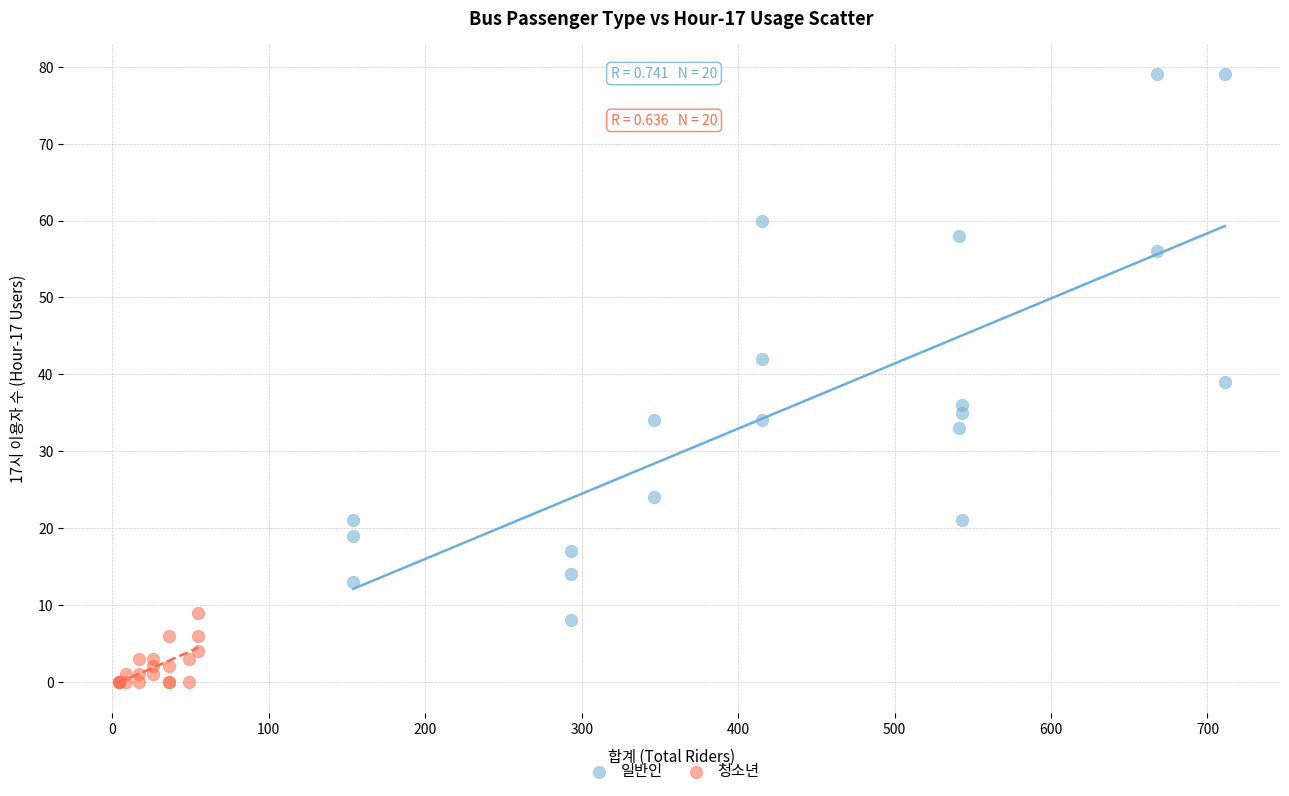

Which series has the largest Y range (max minus min)?

일반인